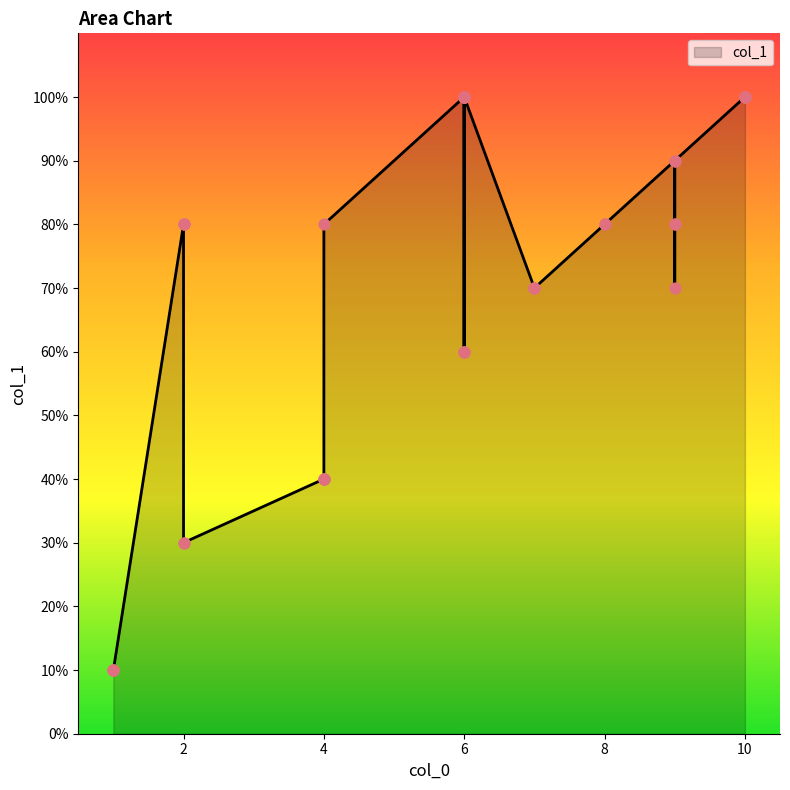

Between 6 and 8, which is larger?

6